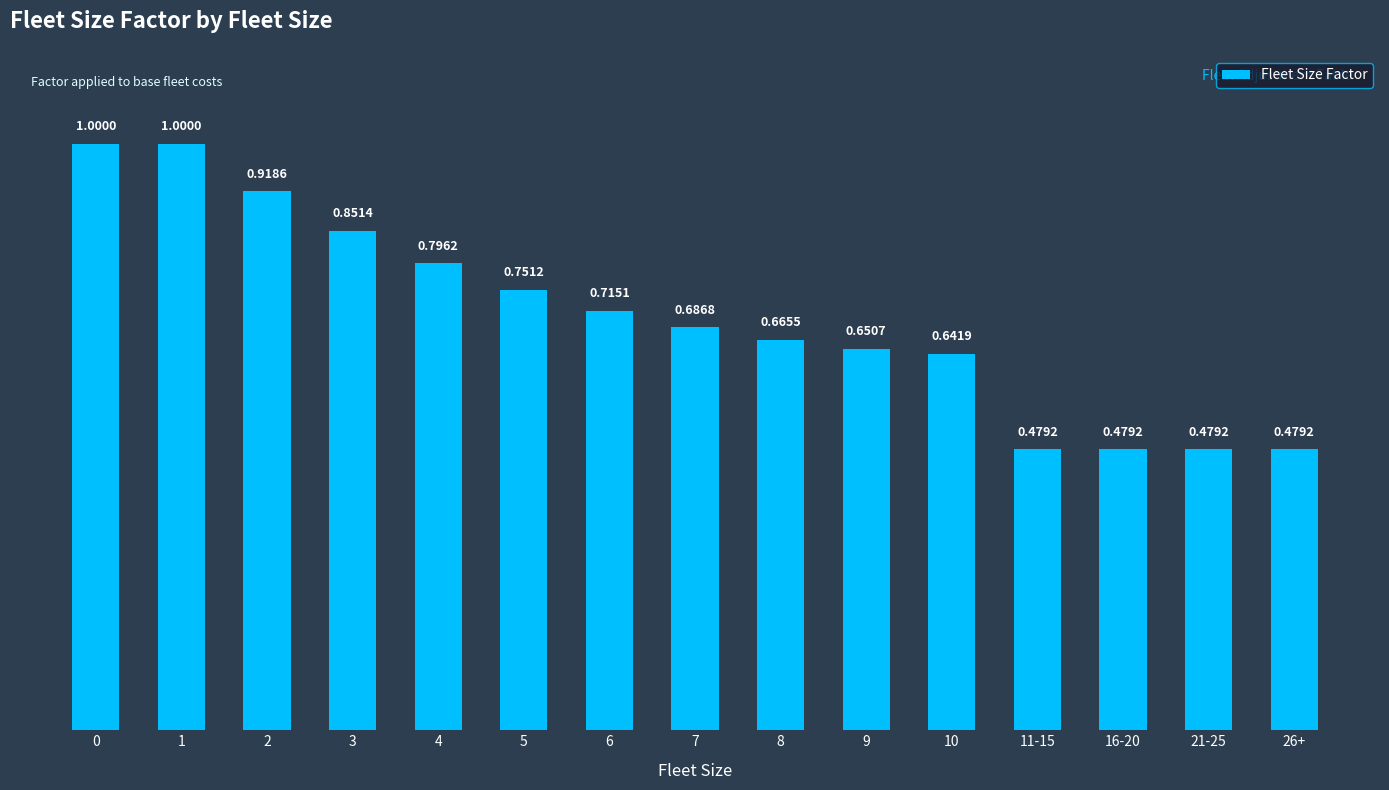

How many bars are there in total?

15